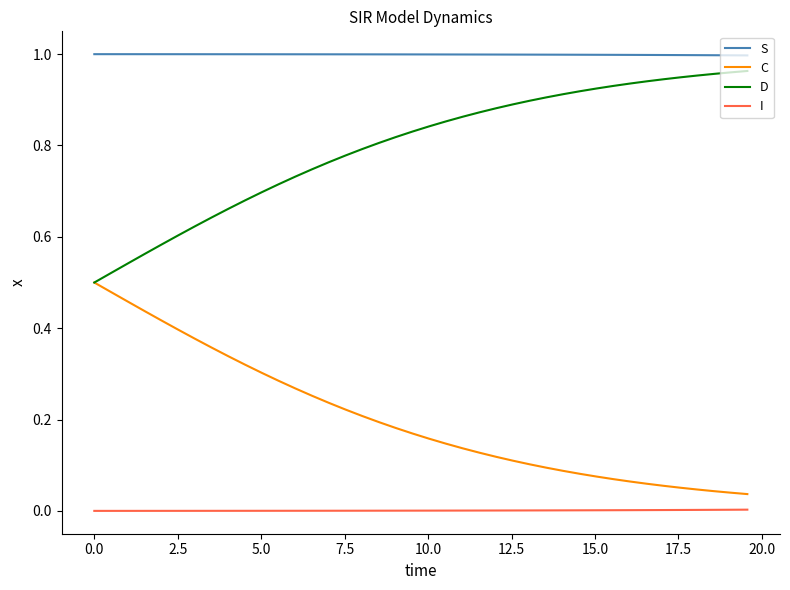

Which series has the largest total across all categories?

S